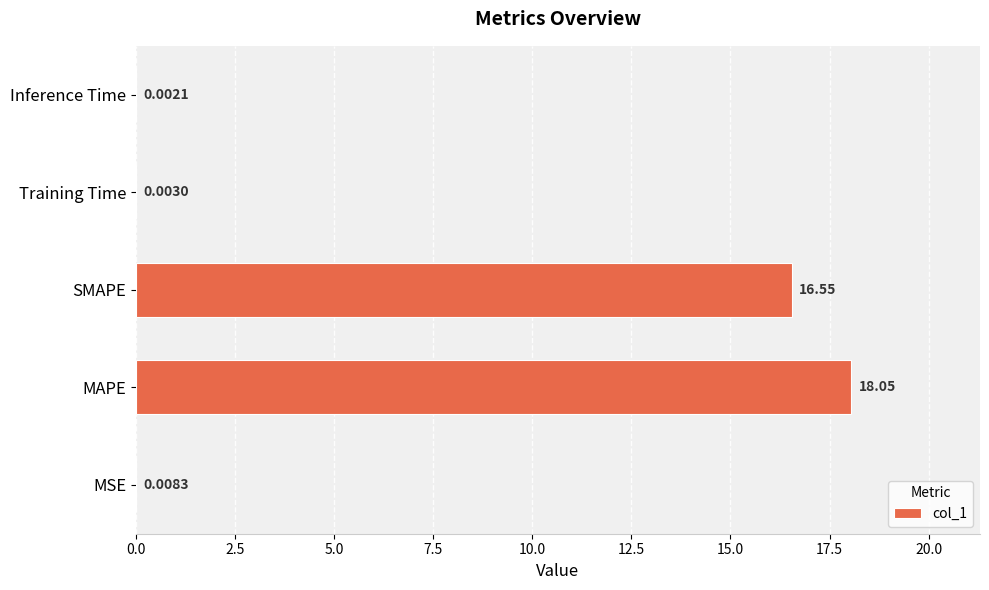

What is the sum of all values?

34.6